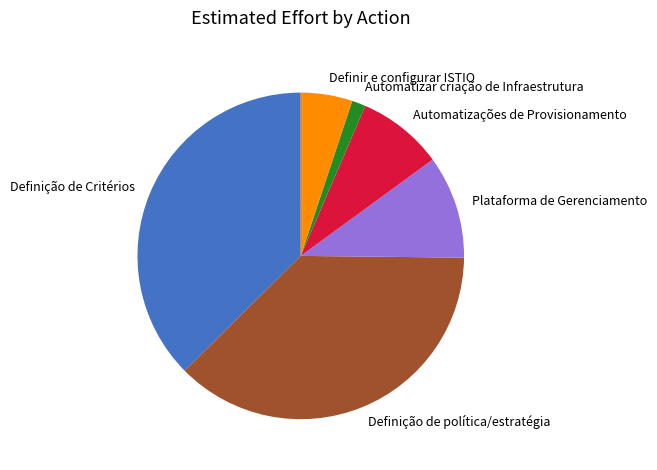

What is the smallest slice in the pie chart?

Automatizar criação de Infraestrutura